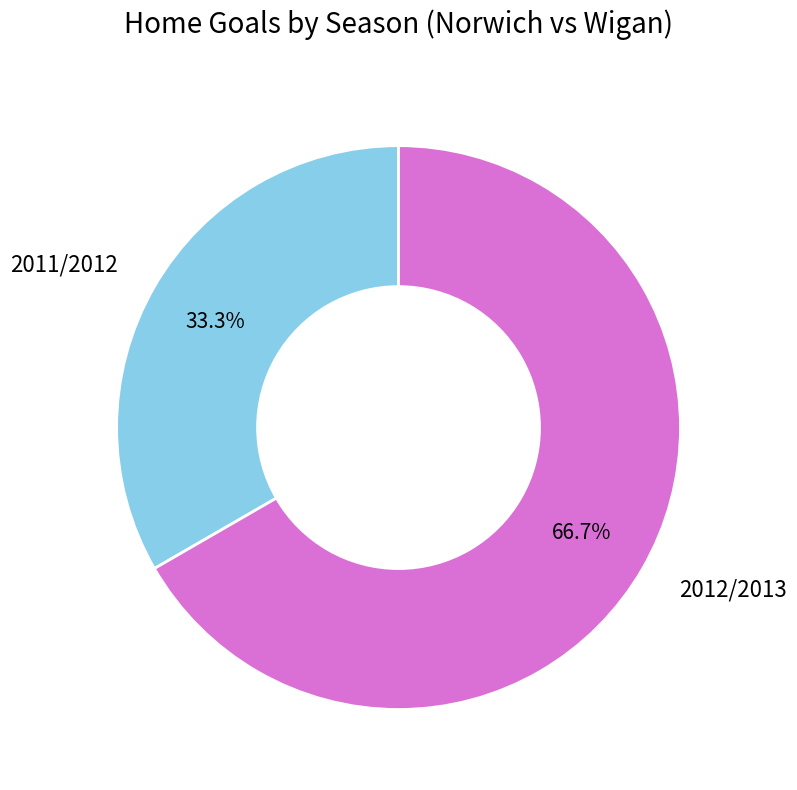

Approximately how many times larger is the value at 2012/2013 compared to 2011/2012?

2.0